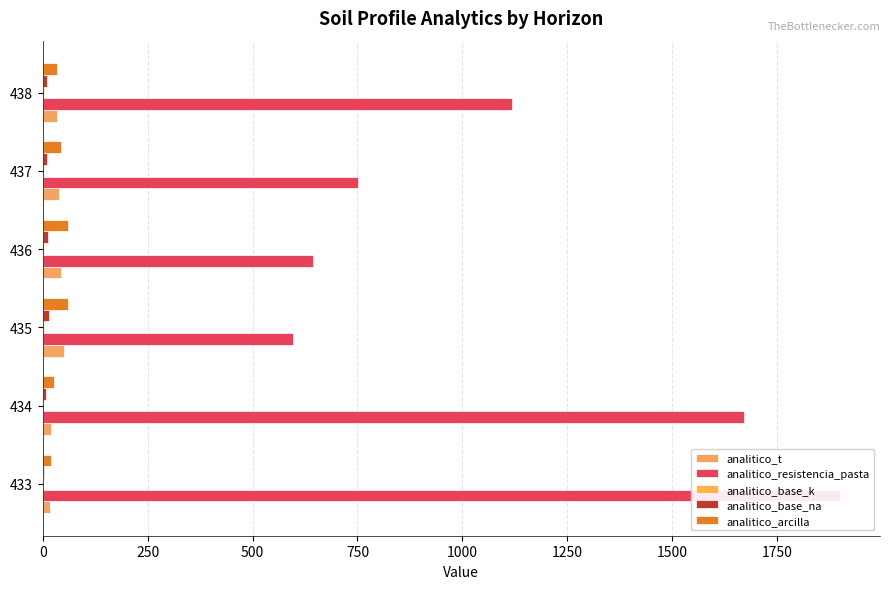

Rank the series at 438 from lowest to highest value.

analitico_base_k, analitico_base_na, analitico_arcilla, analitico_t, analitico_resistencia_pasta